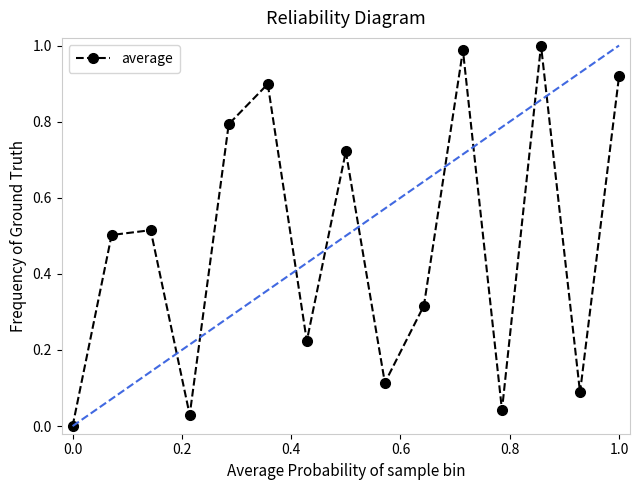

How many interior local valleys (lower than both neighbors) does the data have?

5